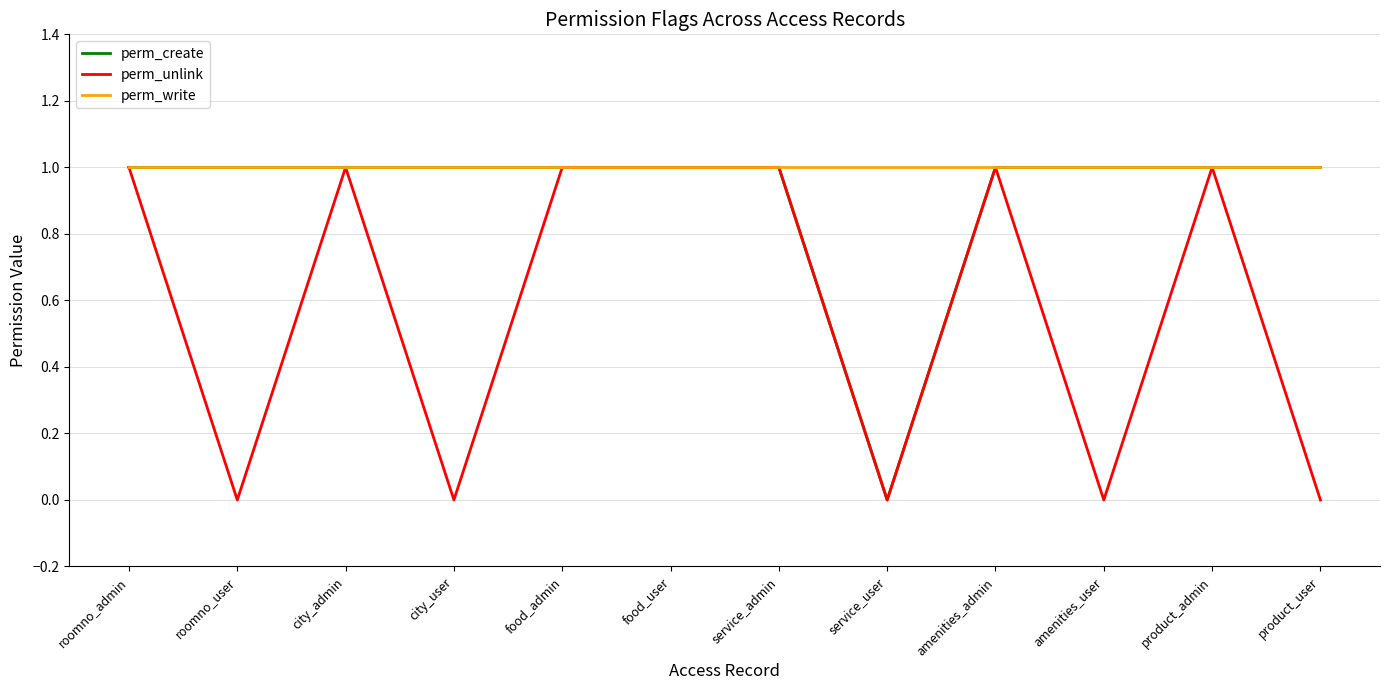

True or false: perm_write has a value of 1 at service_admin.

True